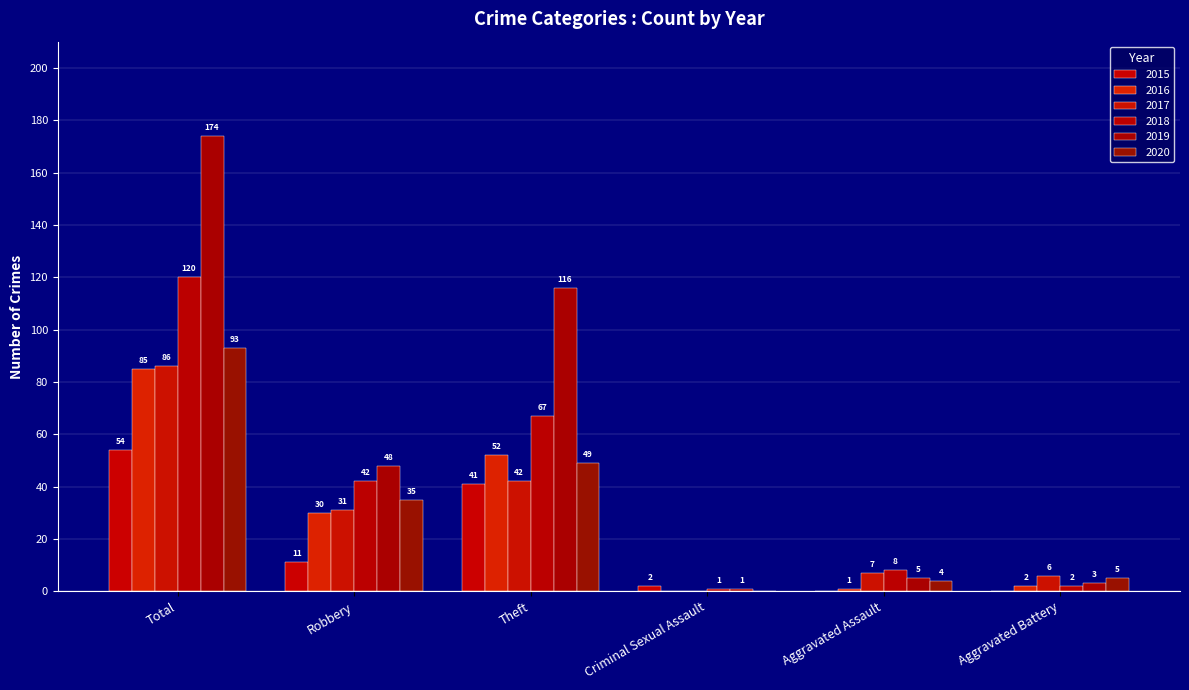

What is the average value of the 2018 series?

40